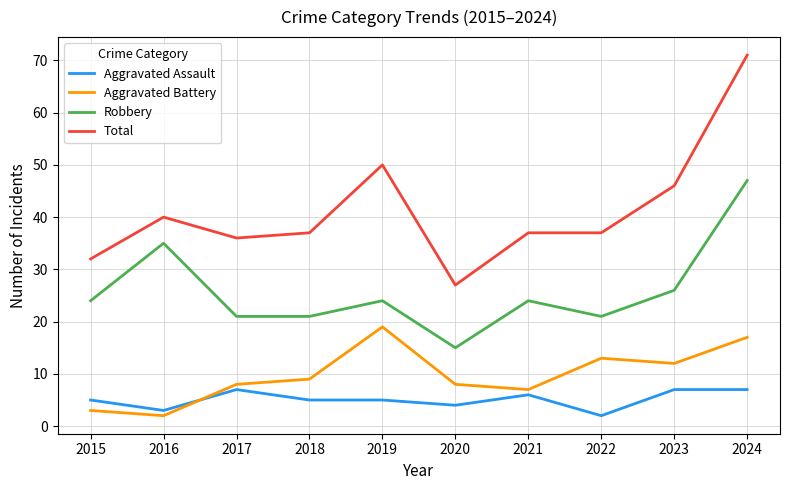

True or false: Total has a value of 27 at 2023.

False